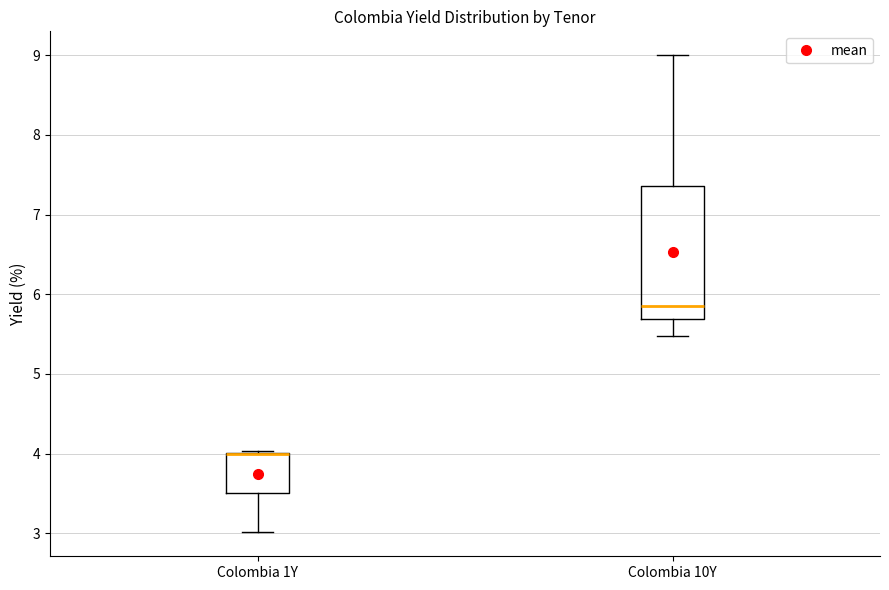

Reading left to right, read every box against the y-axis: the position of its median line, the range the box covers, and the ends of its whiskers. The values are not printed on the chart, so give them approximately, as read against the axis.

Colombia 1Y: median 4.0 (drawn on the box's upper edge), box 3.5 to 4.0, whiskers 3.0 to 4.0
Colombia 10Y: median 5.8, box 5.7 to 7.4, whiskers 5.5 to 9.0